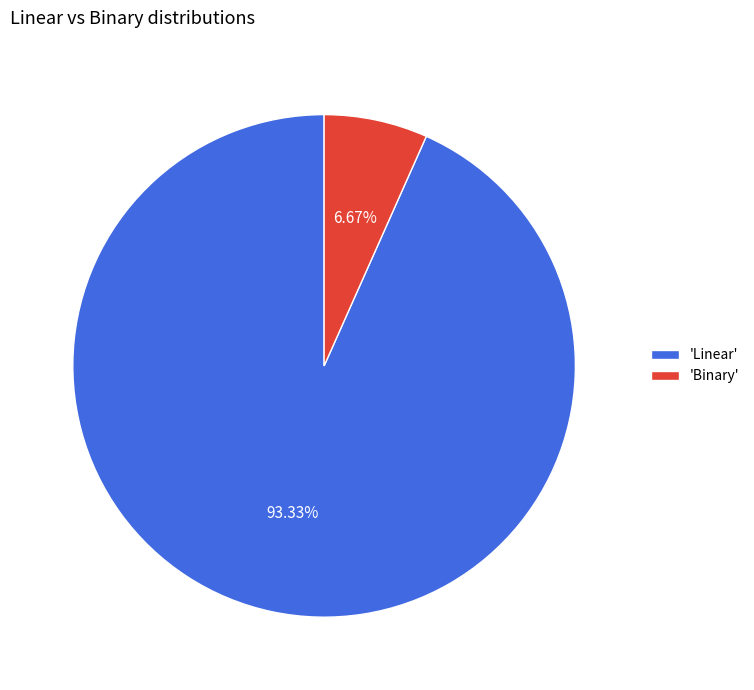

To the nearest percent, what is the difference between the largest and smallest slice percentages?

87%